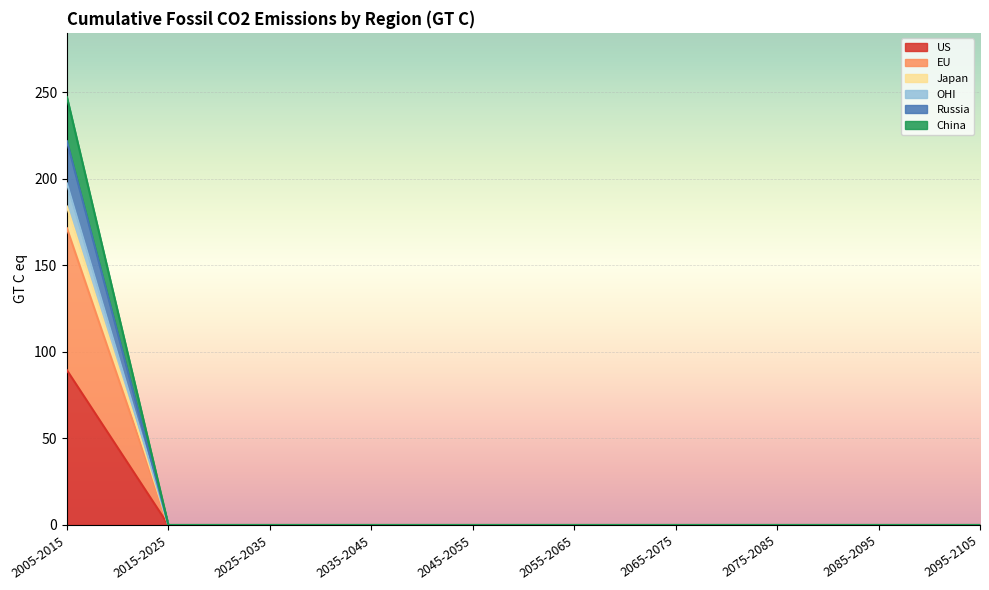

True or false: China and EU cross at least once.

False